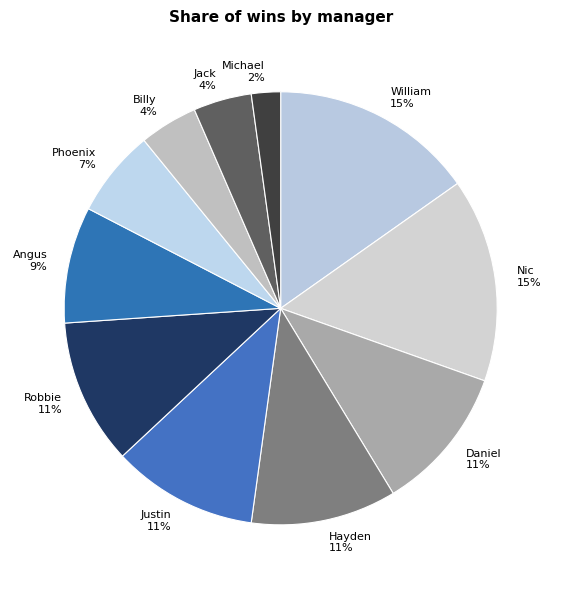

Count the number of slices in the pie.

11